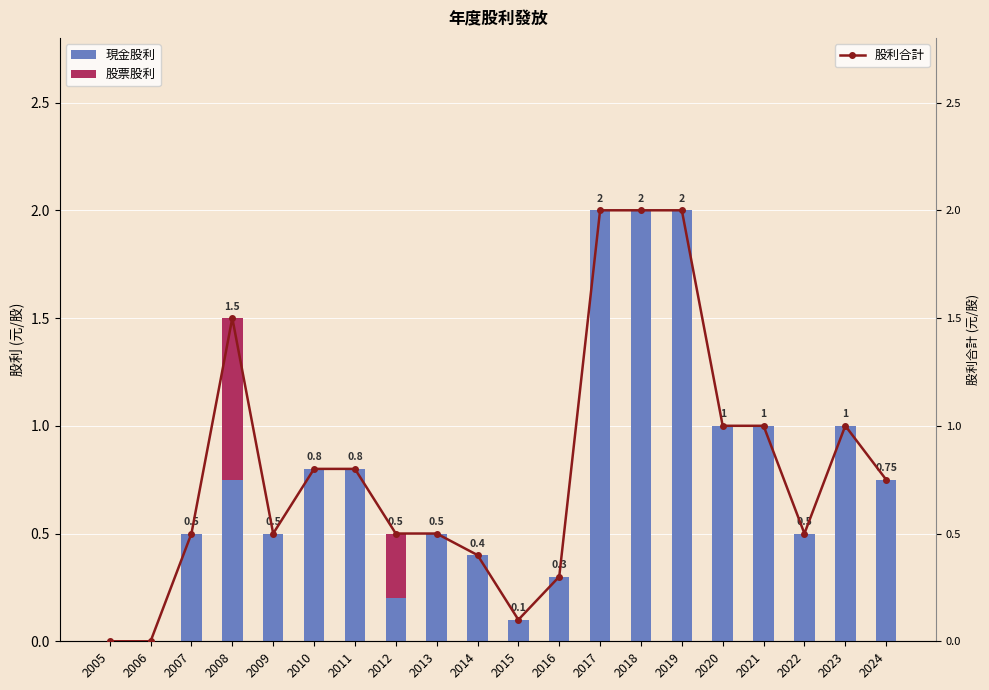

What is the sum of all 現金股利 values?

15.1